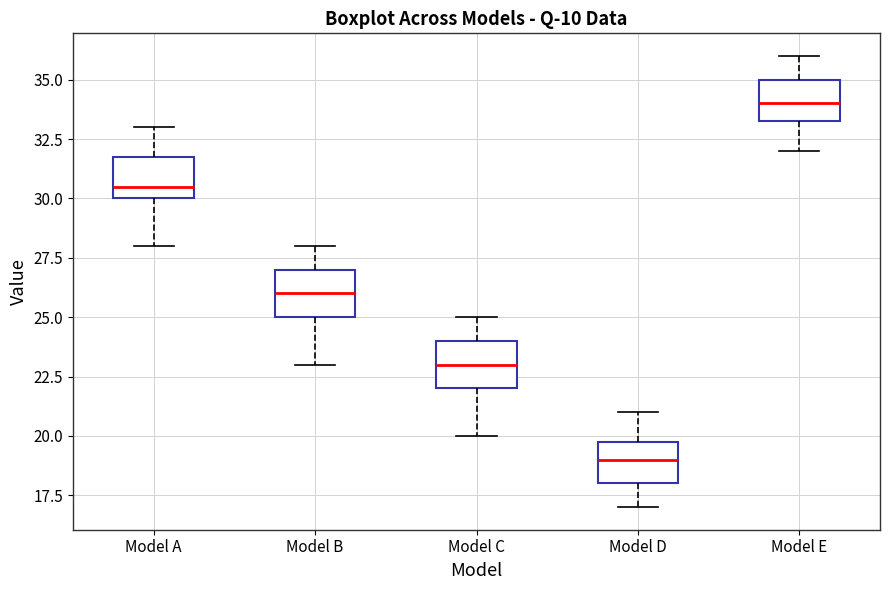

Which box's median line is the highest?

Model E